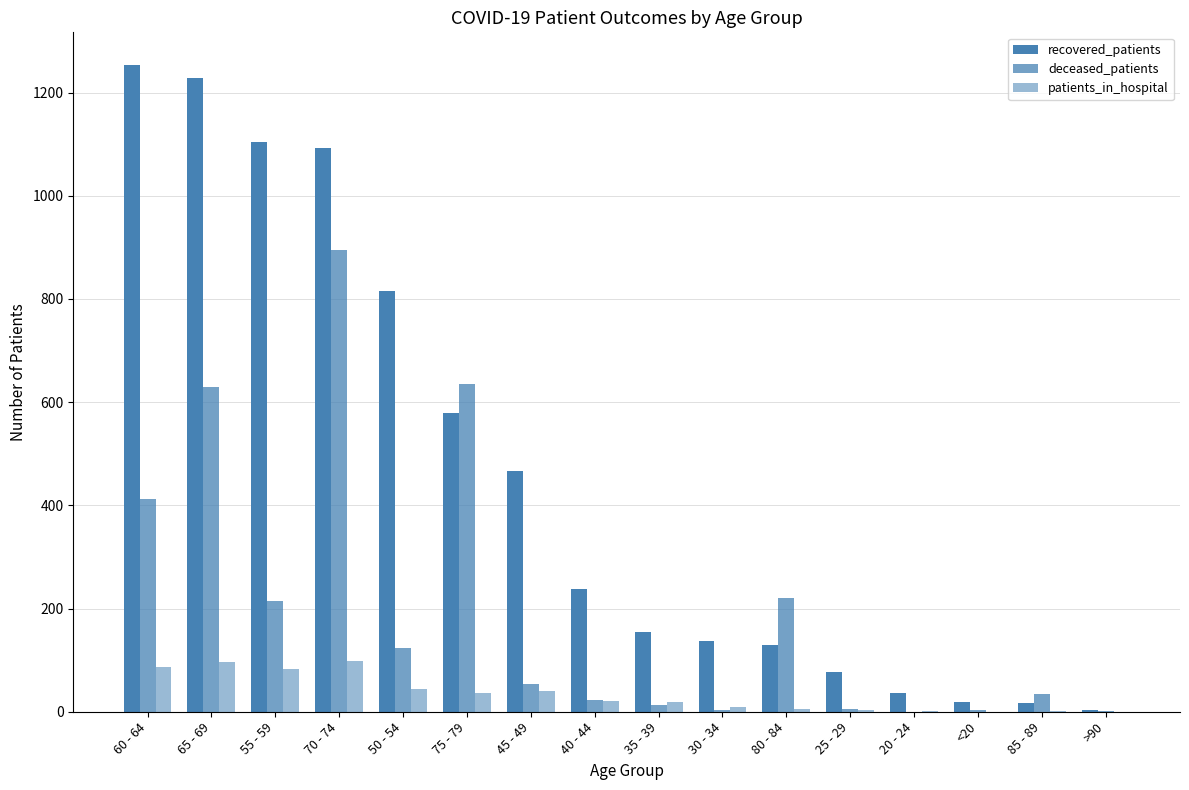

At 25 - 29, list the series in order from smallest to largest.

patients_in_hospital, deceased_patients, recovered_patients